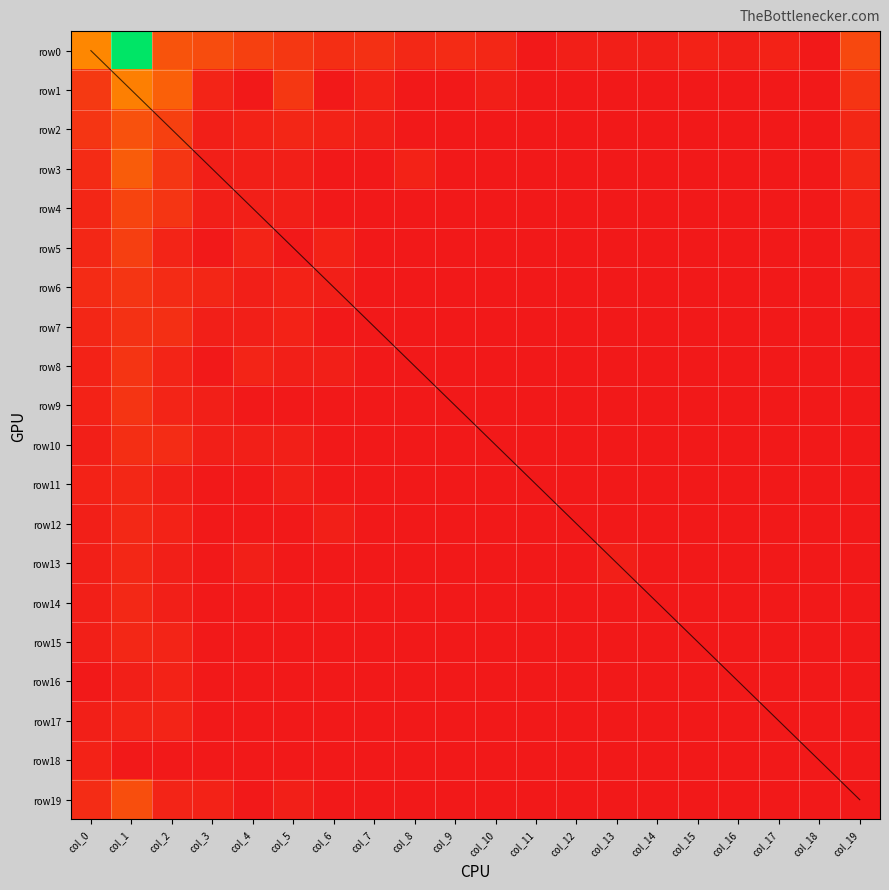

Which label corresponds to the largest value in the chart?

col_1